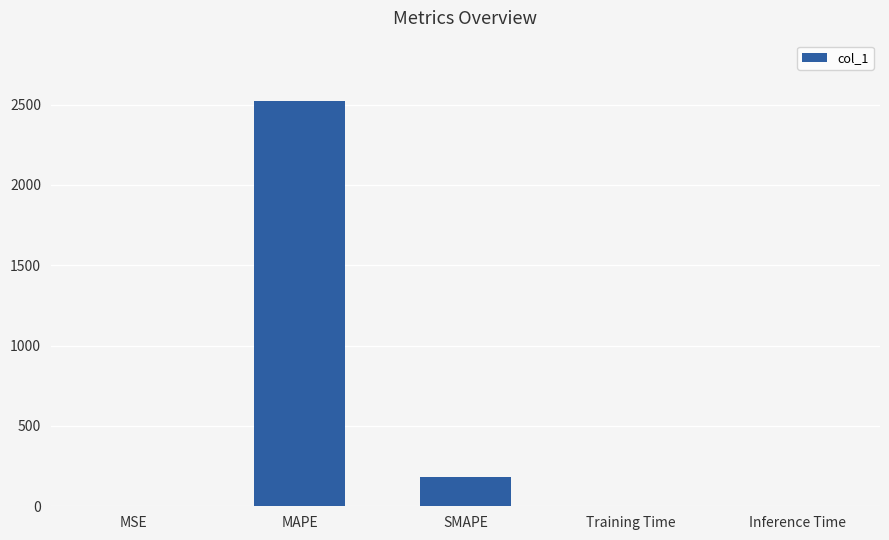

Between SMAPE and MAPE, which is larger?

MAPE